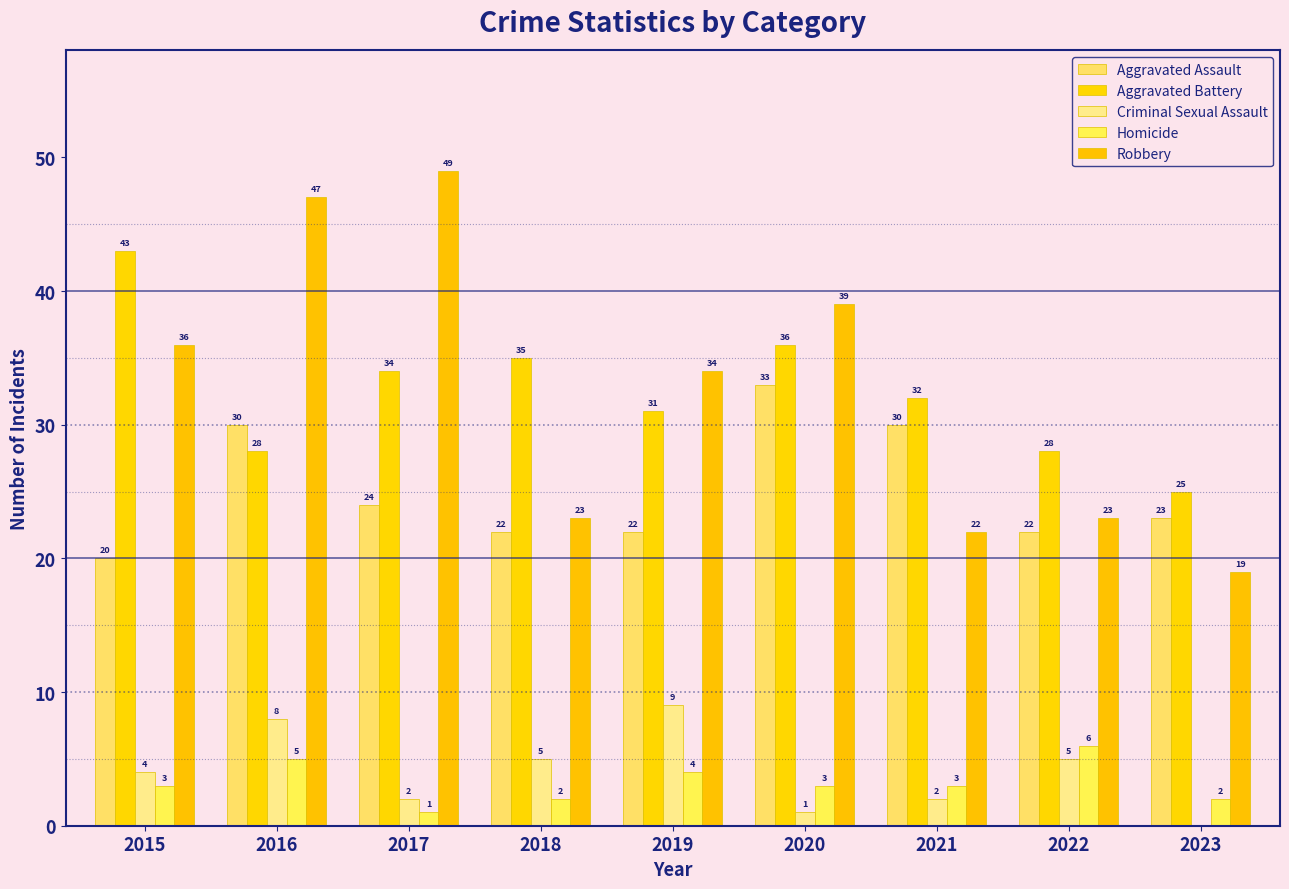

What is the value of the Criminal Sexual Assault bar at the 8th from the left?

5